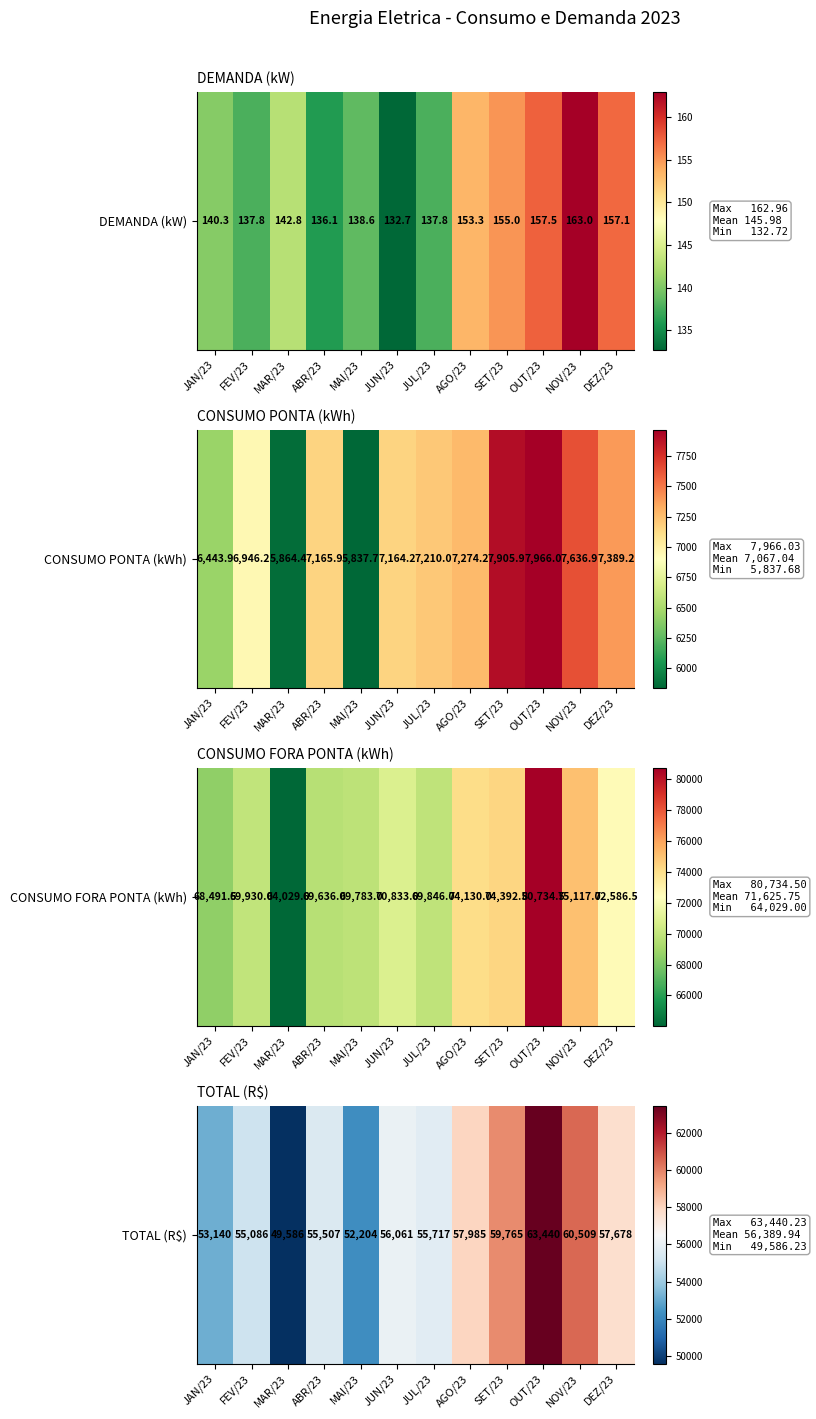

Which label corresponds to the smallest value in the chart?

MAR/23